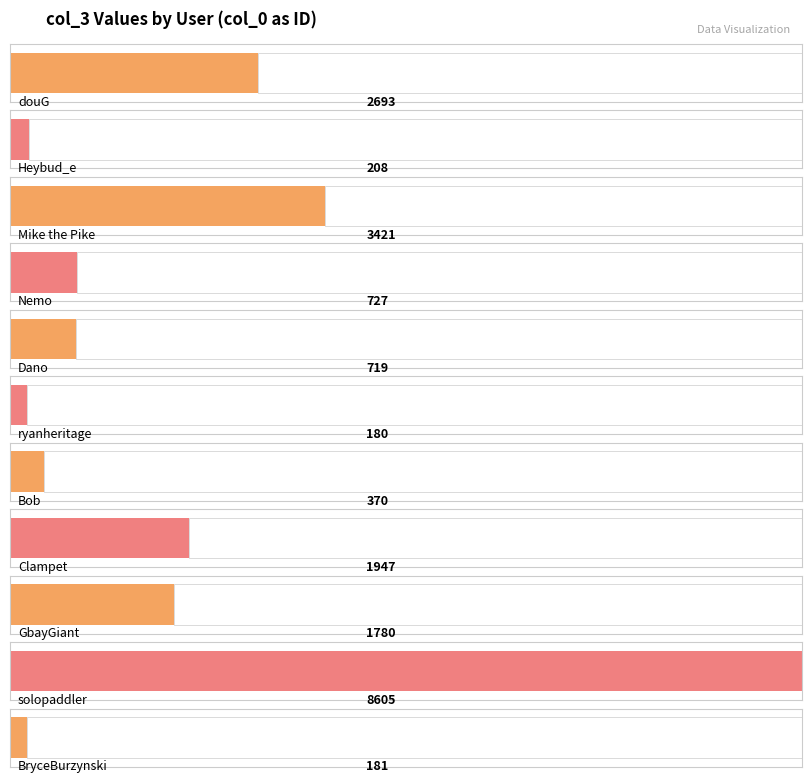

What is the average value?

1894